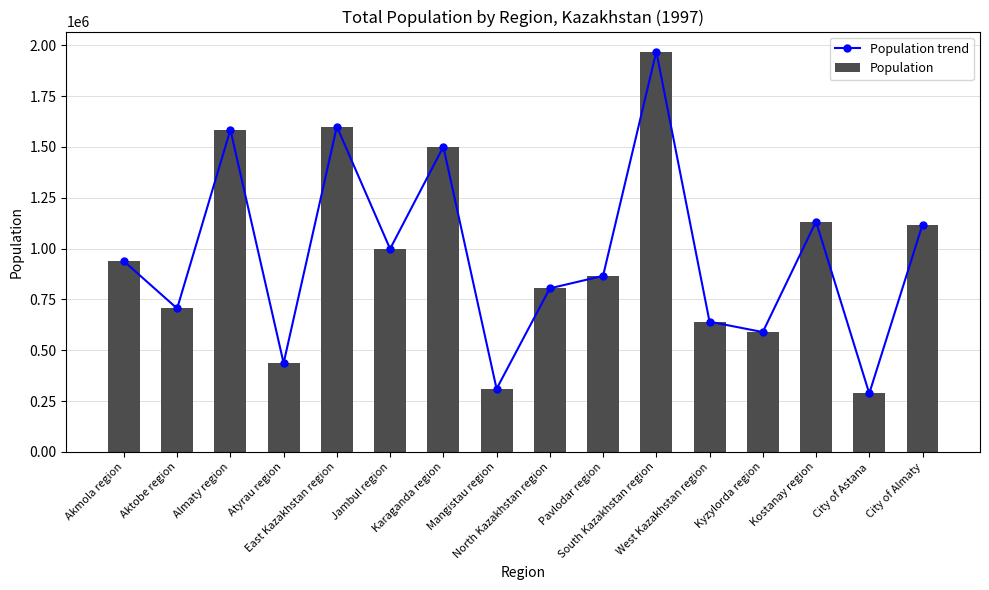

Which category has the highest value across all series?

South Kazakhstan region